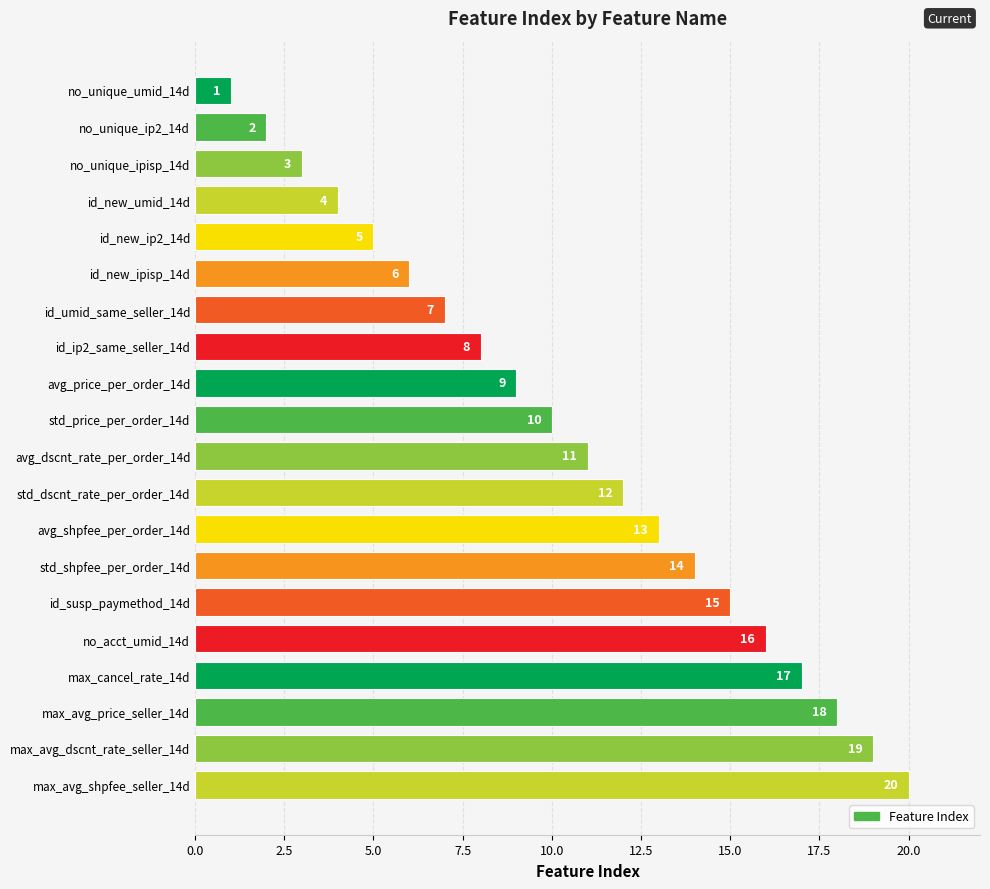

What is the difference between the second highest and second lowest values?

17